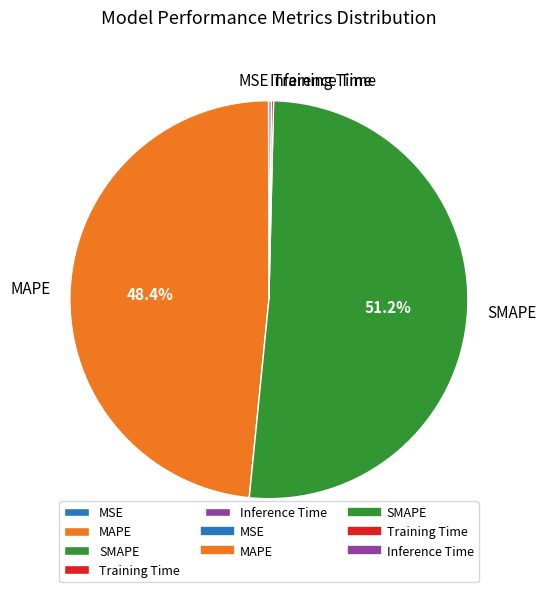

What is the largest slice in the pie chart?

SMAPE